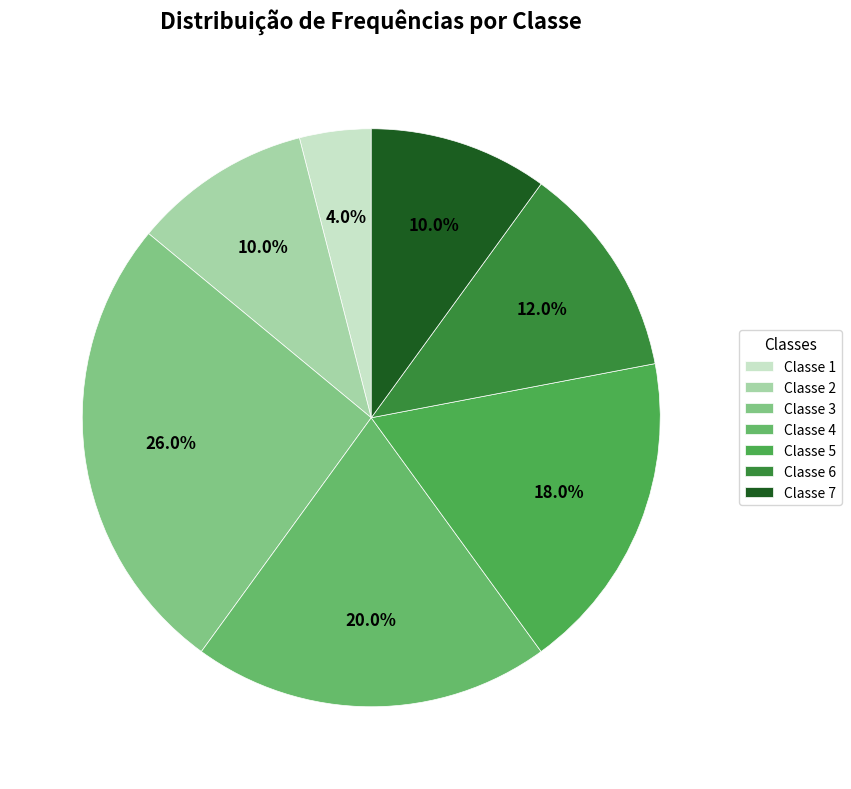

How many slices are in this pie chart?

7